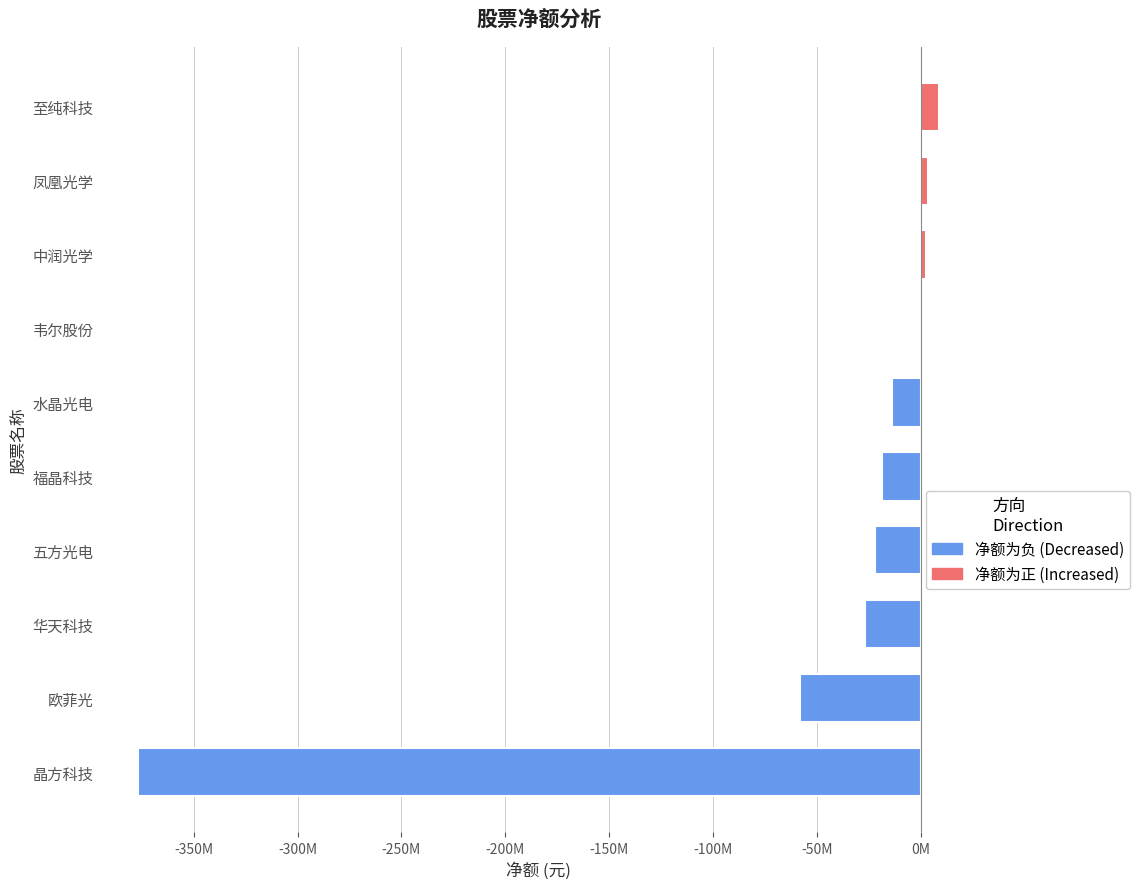

What is the approximate value at 福晶科技?

-18781410